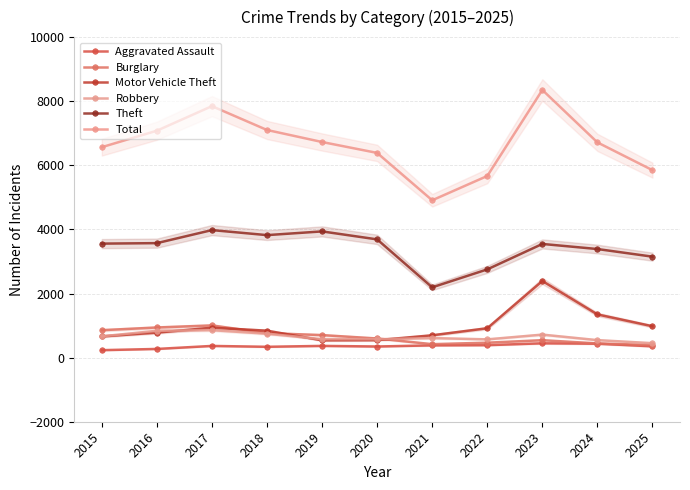

Which has a higher value, 2022 or 2021?

2022